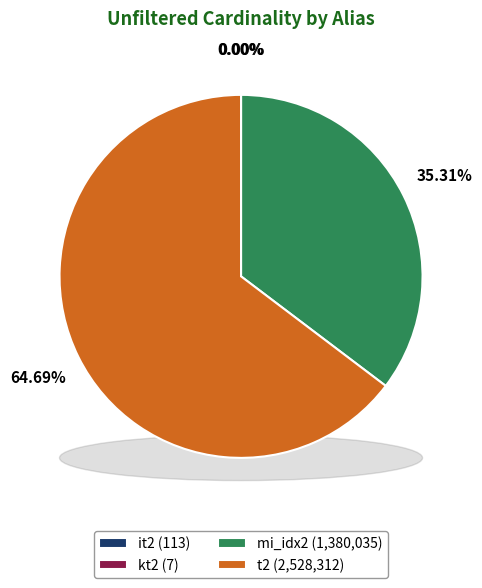

What portion of the pie excludes t2?

35.3%